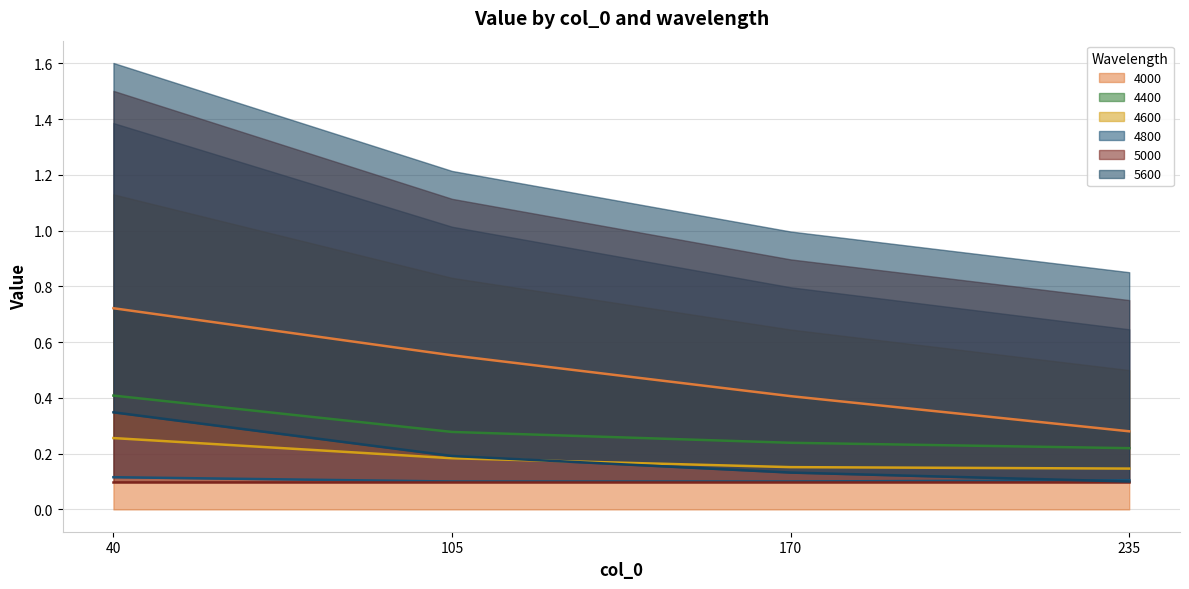

What is the spread (max minus min) of values at 235?

0.2